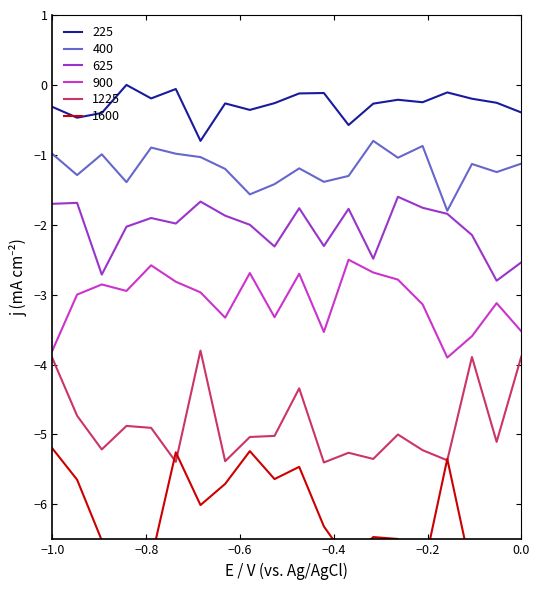

What is the sum of all 225 values?

-5.6